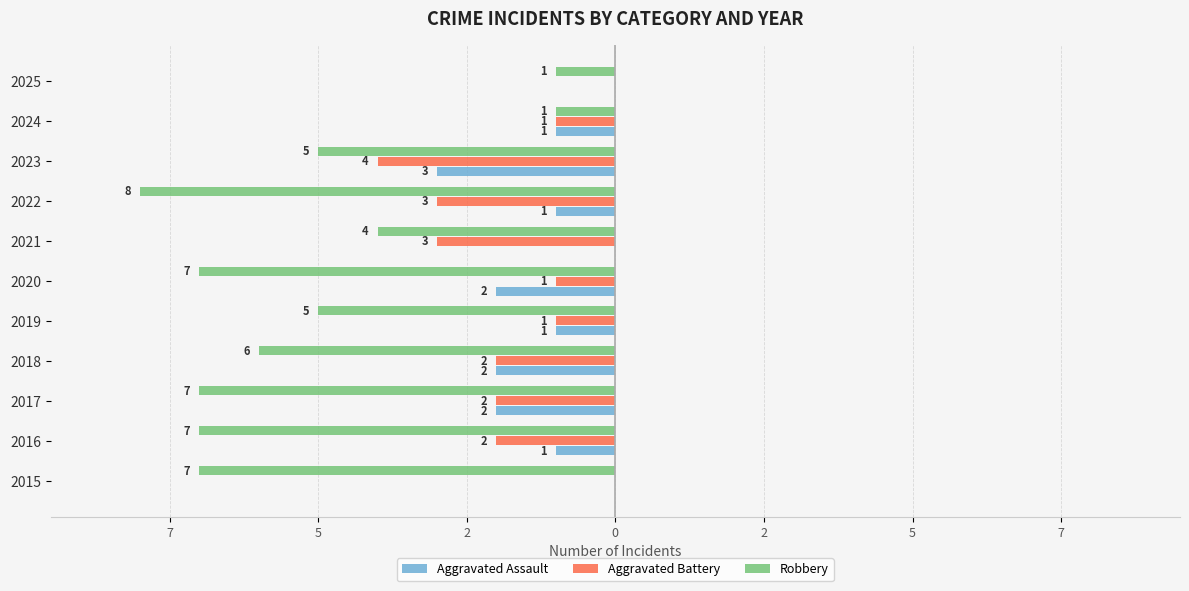

What are all the series names shown in the legend?

Aggravated Assault, Aggravated Battery, Robbery